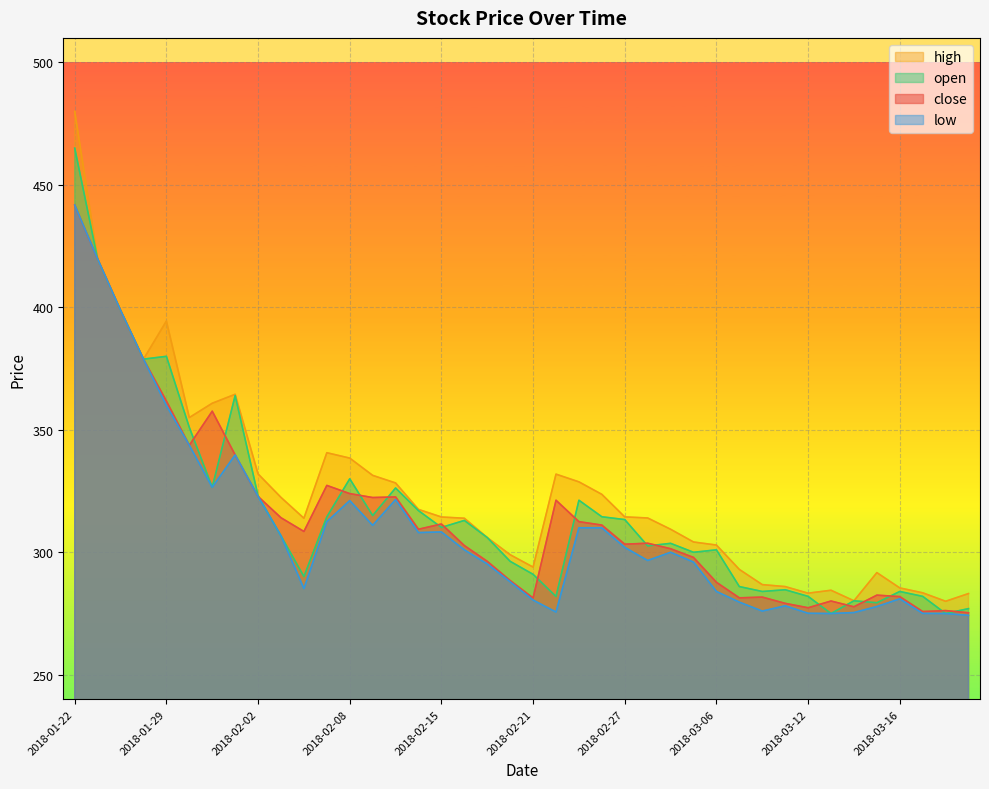

Count the number of data series in this chart.

4